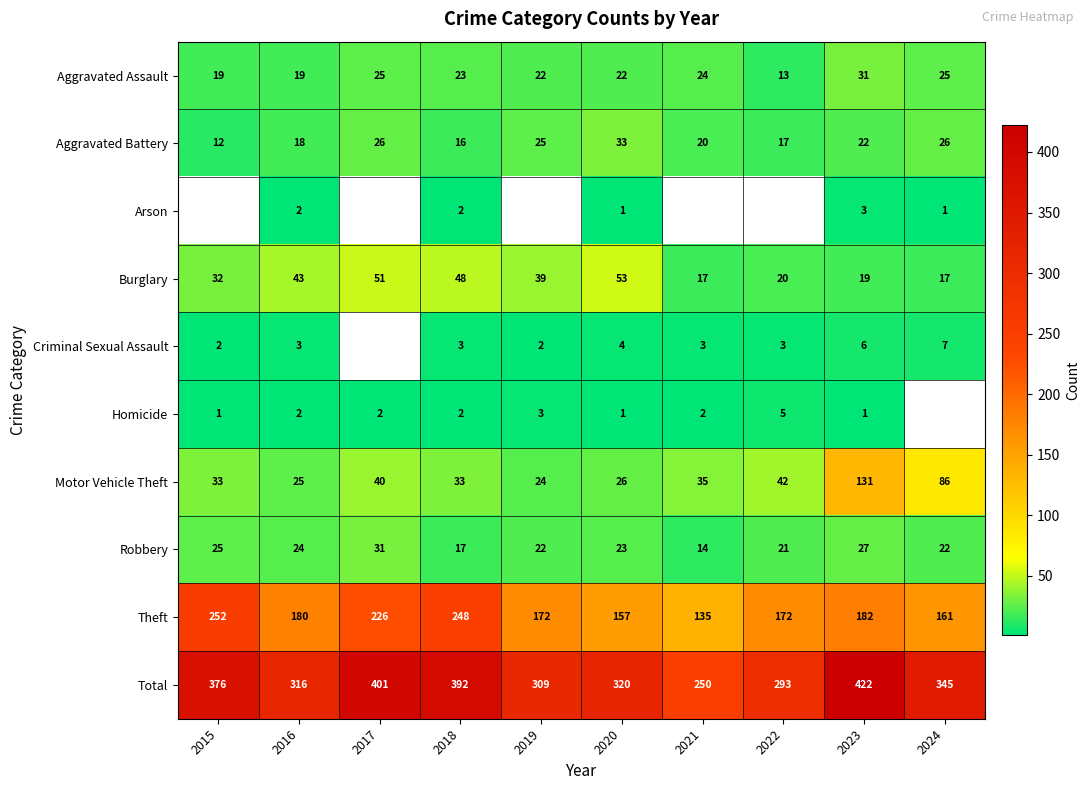

The value of Aggravated Battery at 2024 is 41.8. True or false?

False